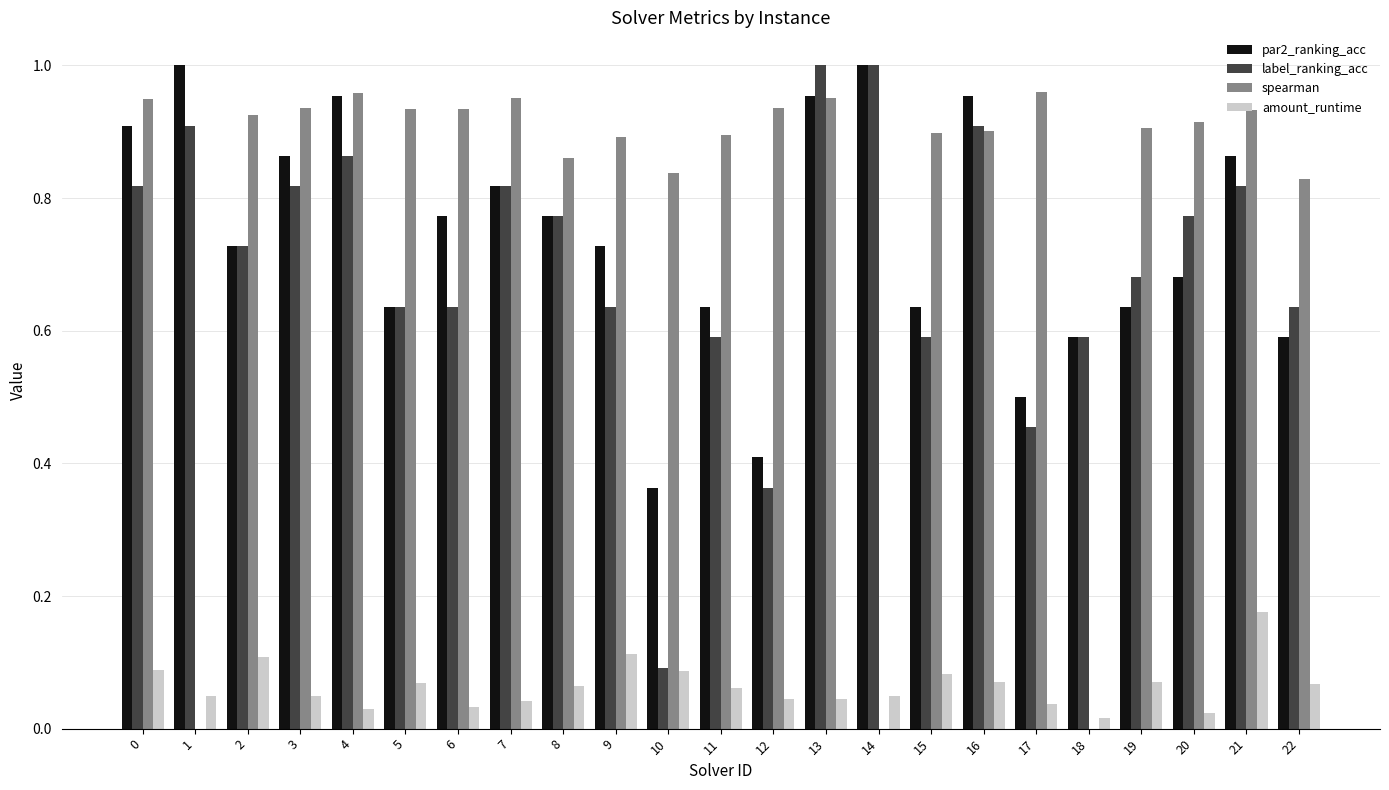

Is it true that par2_ranking_acc equals 1.3 at 16?

False